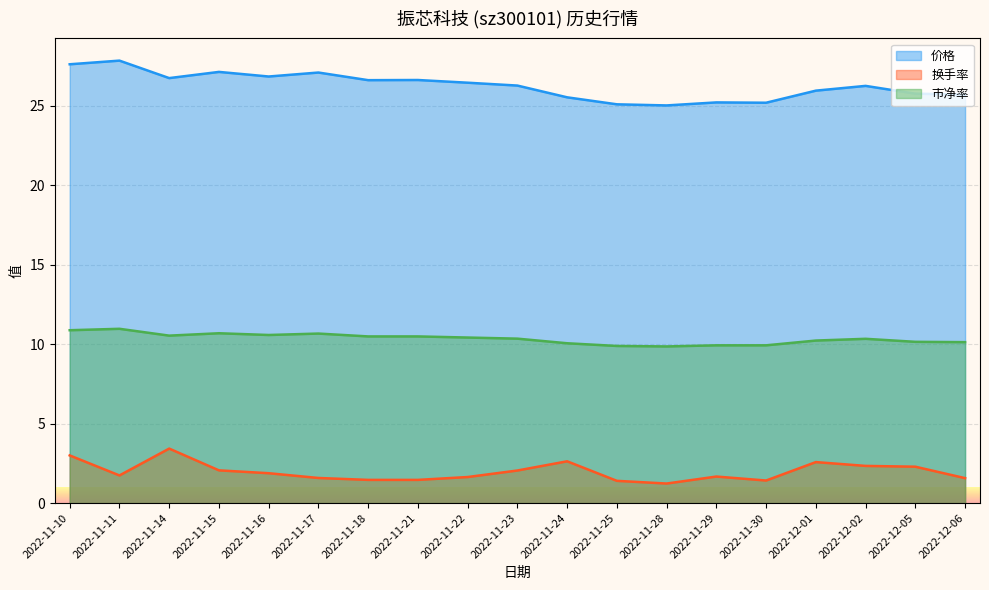

Reading left to right, what are all the values shown in this chart?

价格: 27.6	27.9	26.8	27.1	26.9	27.1	26.6	26.6	26.5	26.3	25.5	25.1	25.0	25.2	25.2	26.0	26.3	25.8	25.7
换手率: 3.0	1.7	3.4	2.1	1.9	1.6	1.5	1.5	1.6	2.0	2.6	1.4	1.2	1.7	1.4	2.6	2.3	2.3	1.6
市净率: 10.9	11.0	10.5	10.7	10.6	10.7	10.5	10.5	10.4	10.3	10.1	9.9	9.9	9.9	9.9	10.2	10.3	10.2	10.1